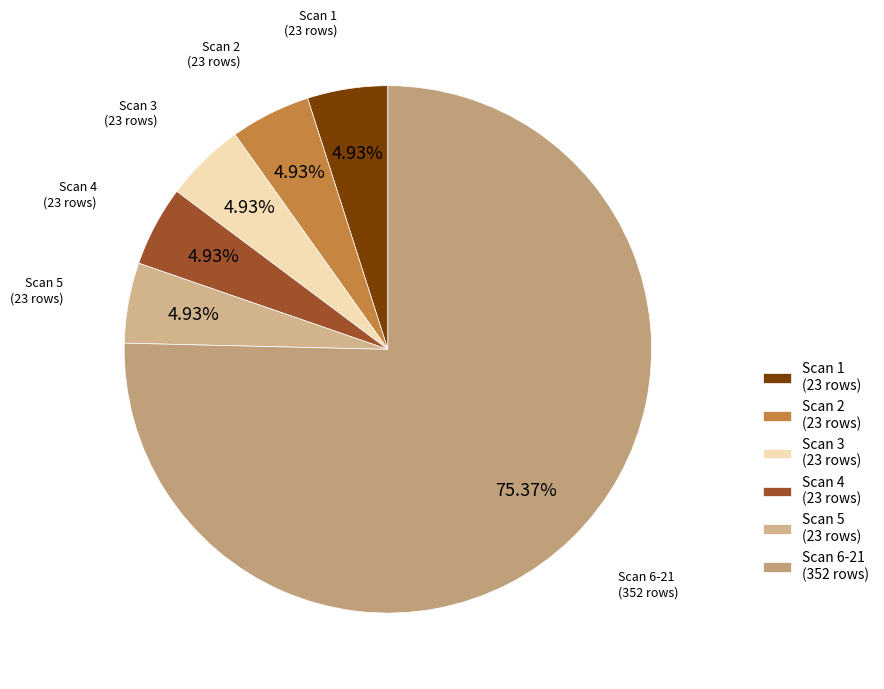

Is the sum of Scan 3 (23 rows) and Scan 1 (23 rows) greater than half?

No